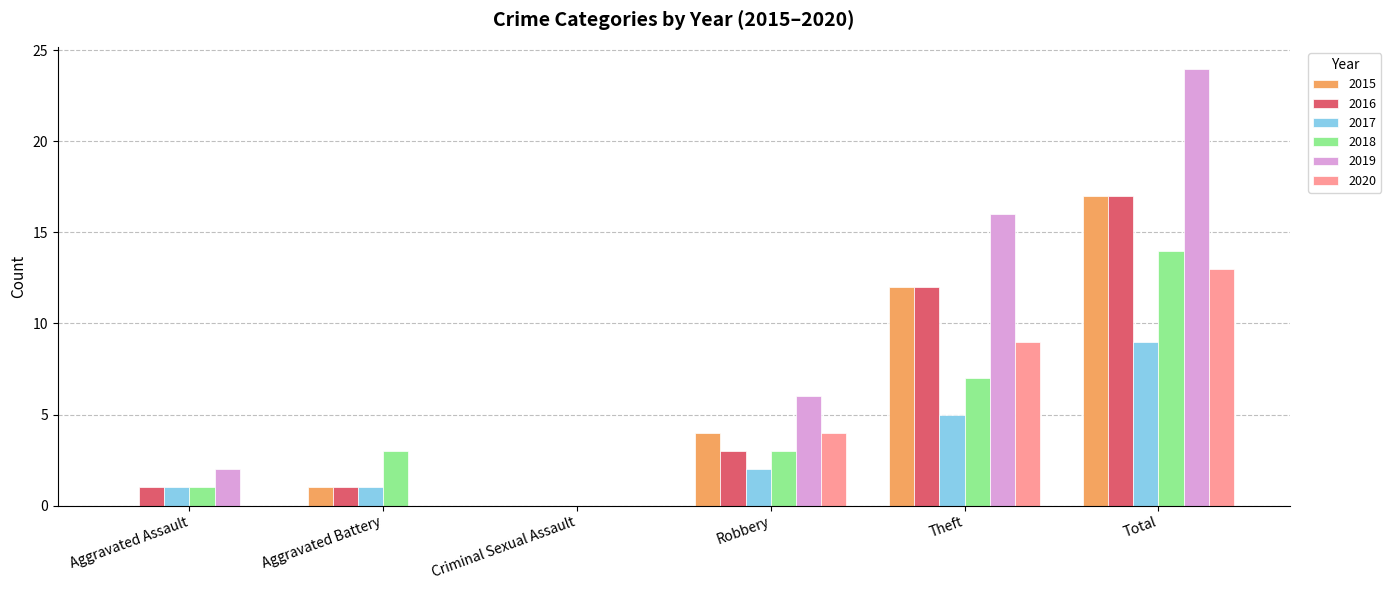

Is it true that 2019 equals 0 at Criminal Sexual Assault?

True